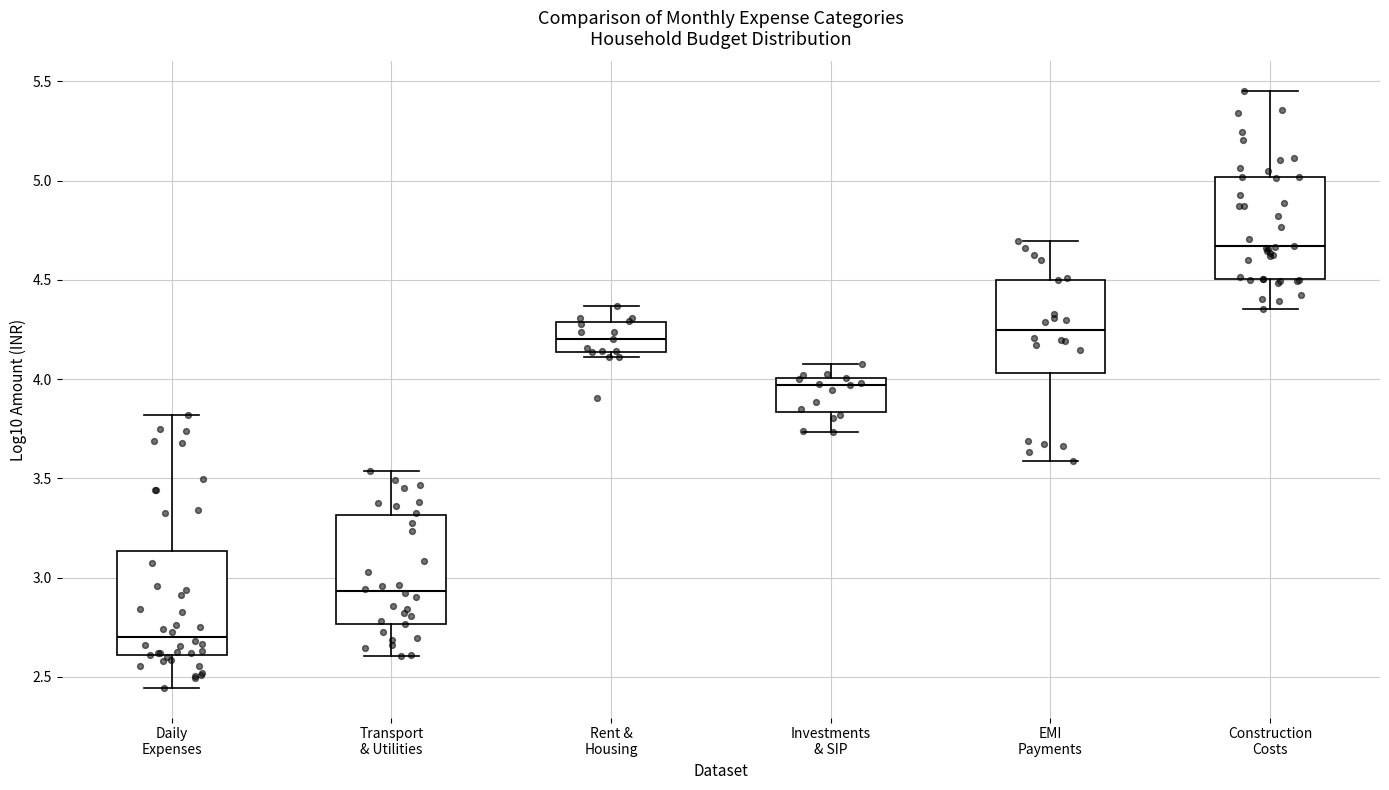

Reading left to right, read every box against the y-axis: the position of its median line, the range the box covers, and the ends of its whiskers. The values are not printed on the chart, so give them approximately, as read against the axis.

Daily Expenses: median 2.70, box 2.60 to 3.15, whiskers 2.45 to 3.80
Transport & Utilities: median 2.95, box 2.75 to 3.30, whiskers 2.60 to 3.55
Rent & Housing: median 4.20, box 4.15 to 4.30, whiskers 4.10 to 4.35
Investments & SIP: median 3.95, box 3.85 to 4.00, whiskers 3.75 to 4.10
EMI Payments: median 4.25, box 4.05 to 4.50, whiskers 3.60 to 4.70
Construction Costs: median 4.65, box 4.50 to 5.00, whiskers 4.35 to 5.45